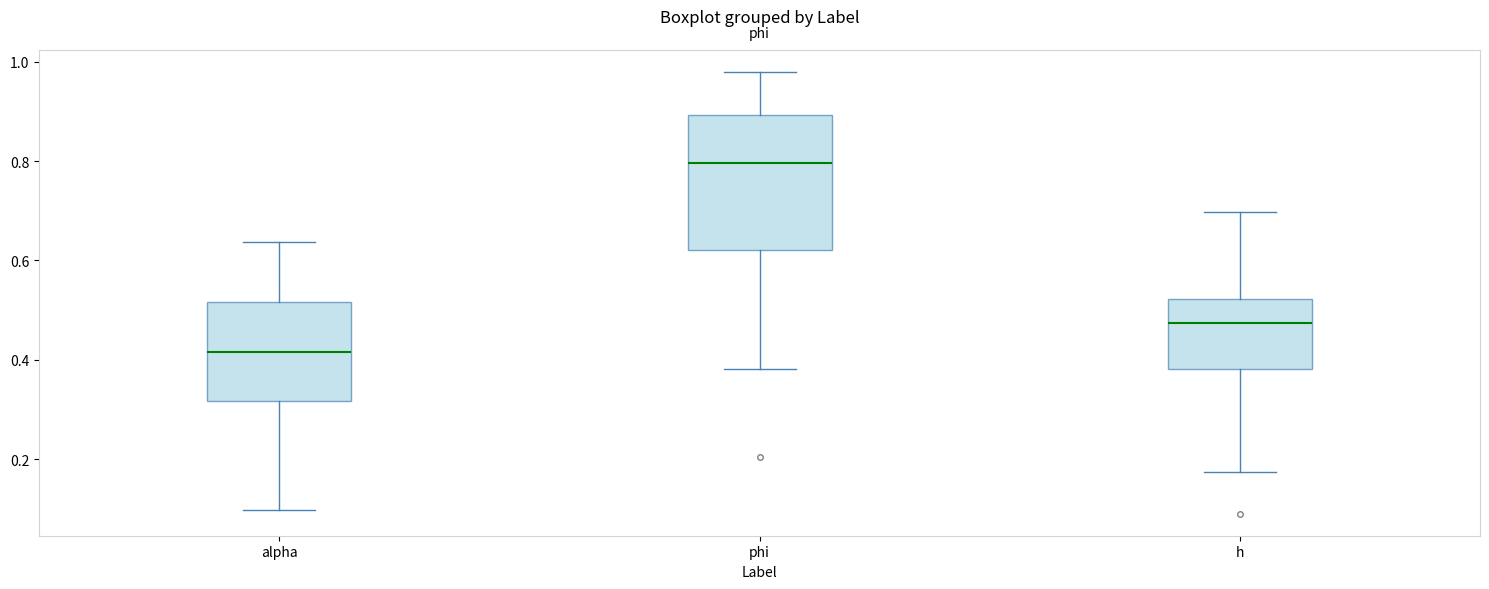

Which box is the tallest, from its lower edge to its upper edge?

phi